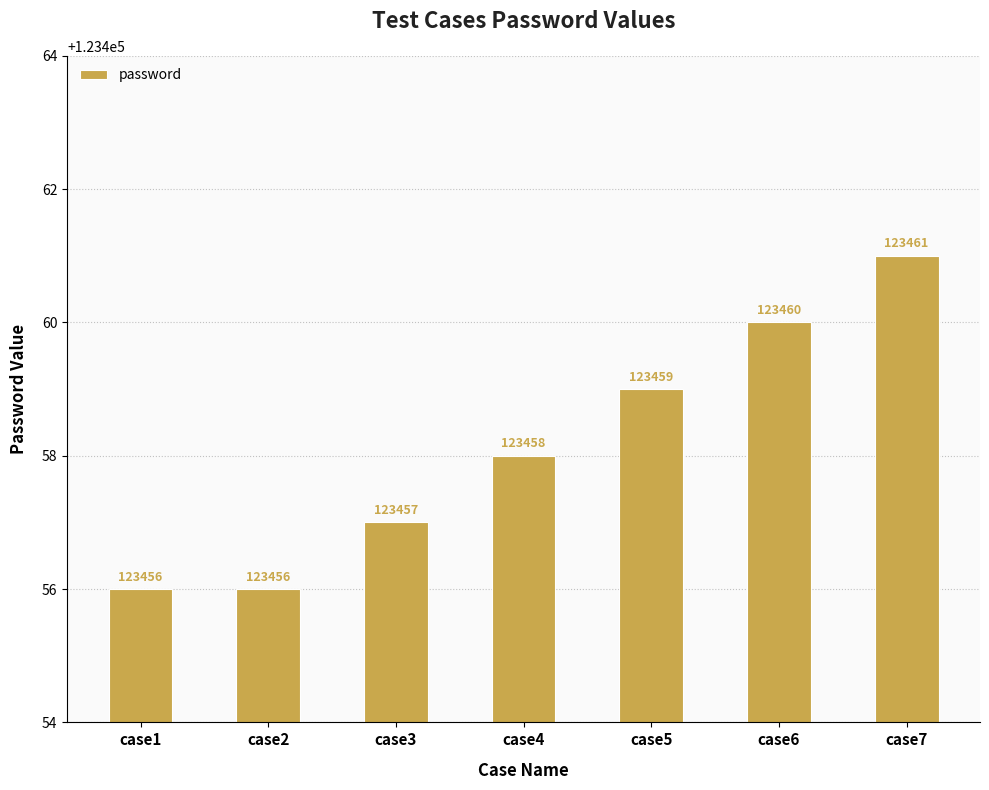

What is the approximate value at case1?

123456